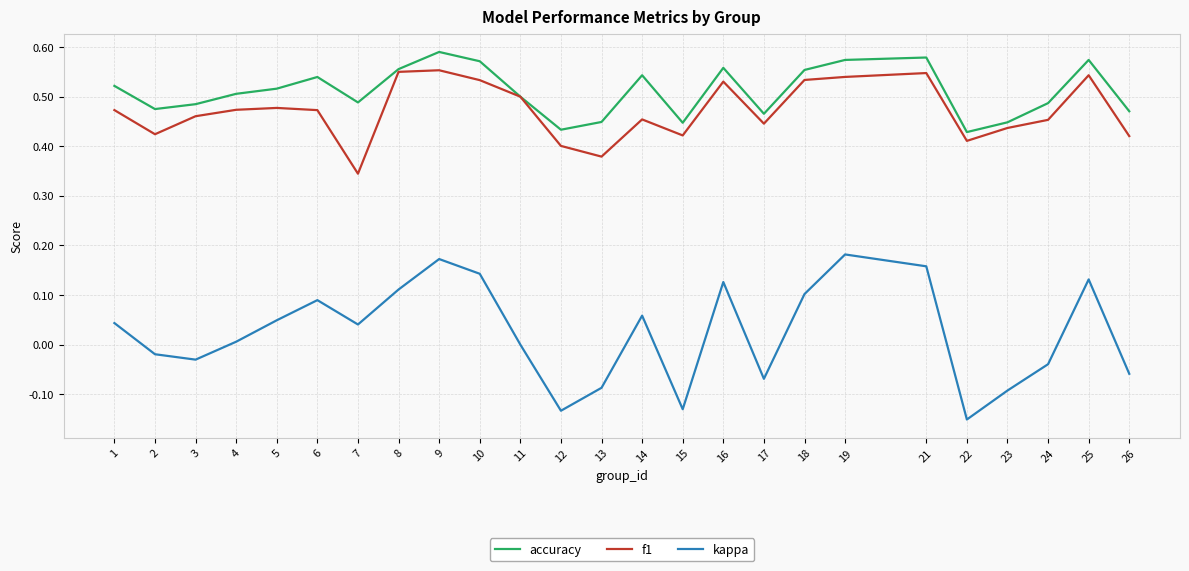

Rank the series by their maximum value, from lowest to highest.

kappa, f1, accuracy